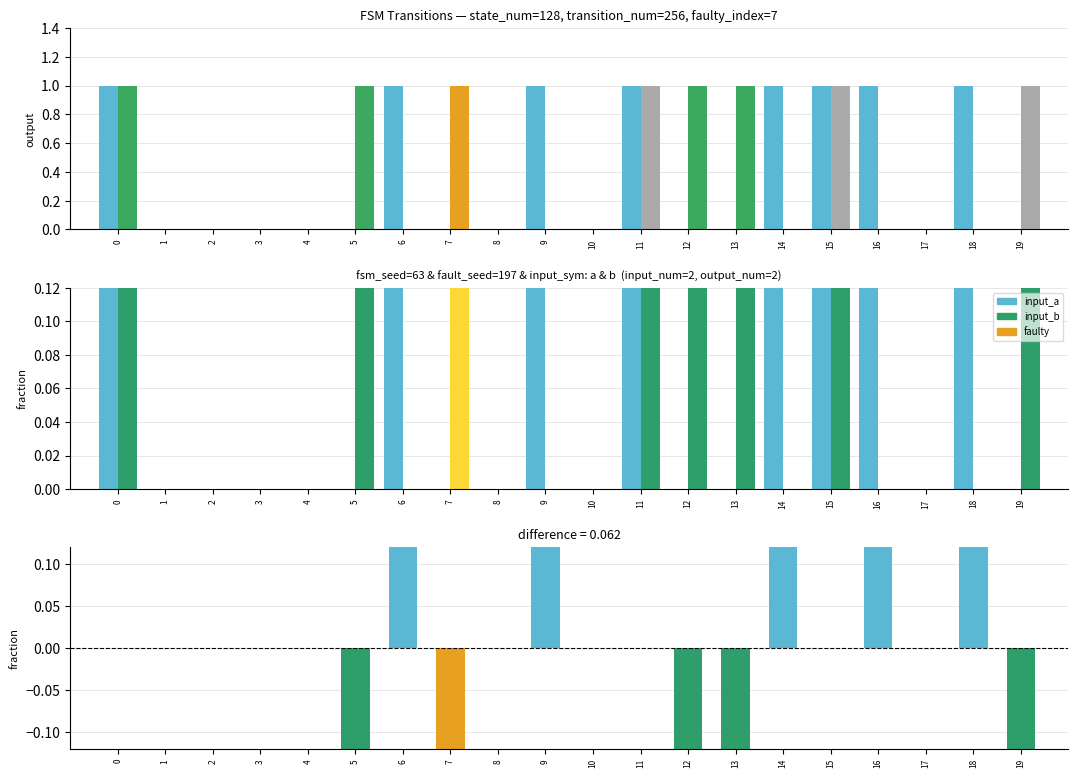

Reading left to right, list all the values displayed in this chart.

input_a: 1.0	0.0	0.0	0.0	0.0	0.0	1.0	0.0	0.0	1.0	0.0	1.0	0.0	0.0	1.0	1.0	1.0	0.0	1.0	0.0
input_b: 1.0	0.0	0.0	0.0	0.0	1.0	0.0	1.0	0.0	0.0	0.0	1.0	1.0	1.0	0.0	1.0	0.0	0.0	0.0	1.0
input_a (fraction): 0.1	0.0	0.0	0.0	0.0	0.0	0.1	0.0	0.0	0.1	0.0	0.1	0.0	0.0	0.1	0.1	0.1	0.0	0.1	0.0
input_b (fraction): 0.1	0.0	0.0	0.0	0.0	0.1	0.0	0.1	0.0	0.0	0.0	0.1	0.1	0.1	0.0	0.1	0.0	0.0	0.0	0.1
diff (input_a - input_b): 0.0	0.0	0.0	0.0	0.0	-0.1	0.1	-0.1	0.0	0.1	0.0	0.0	-0.1	-0.1	0.1	0.0	0.1	0.0	0.1	-0.1